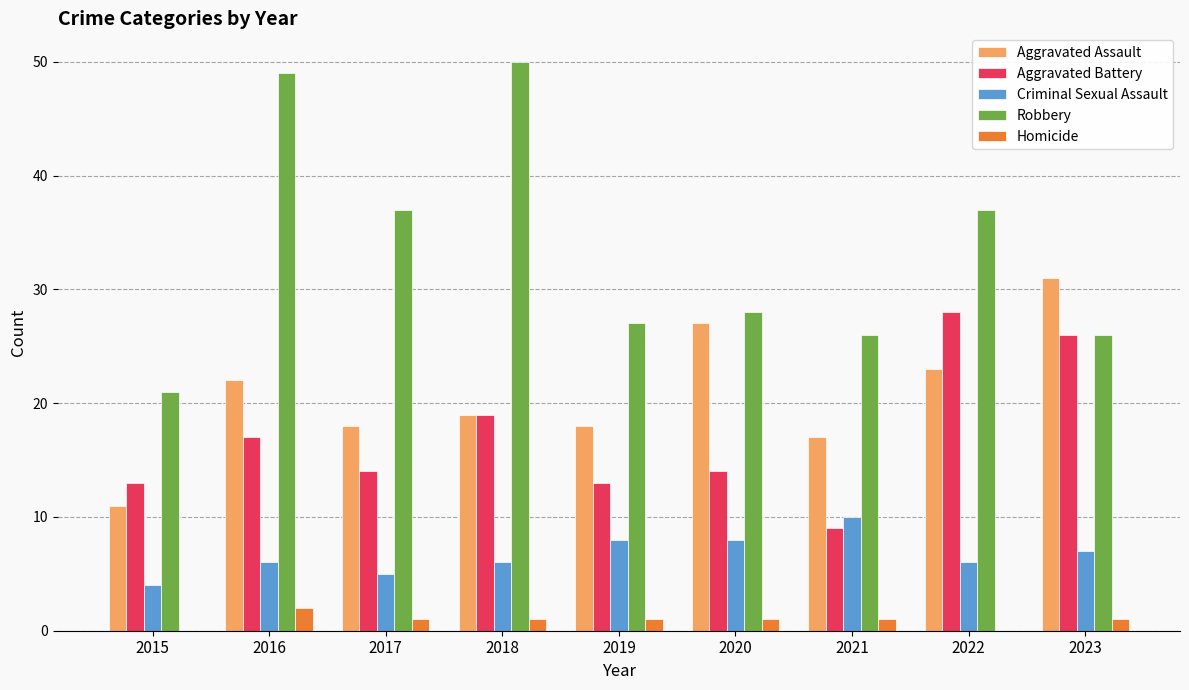

Which series has the largest total across all categories?

Robbery